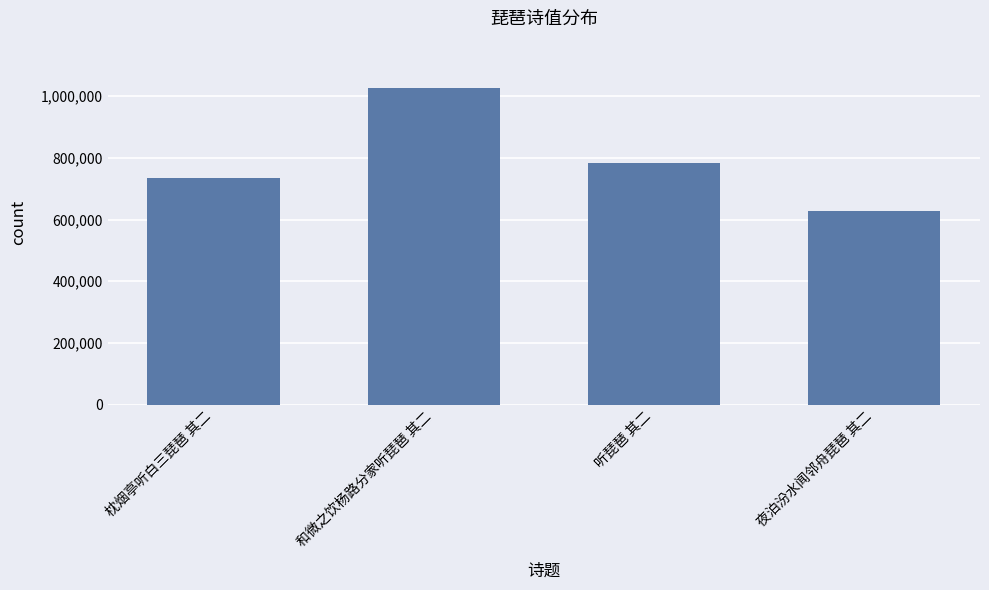

What is the maximum value shown in the chart?

1026143